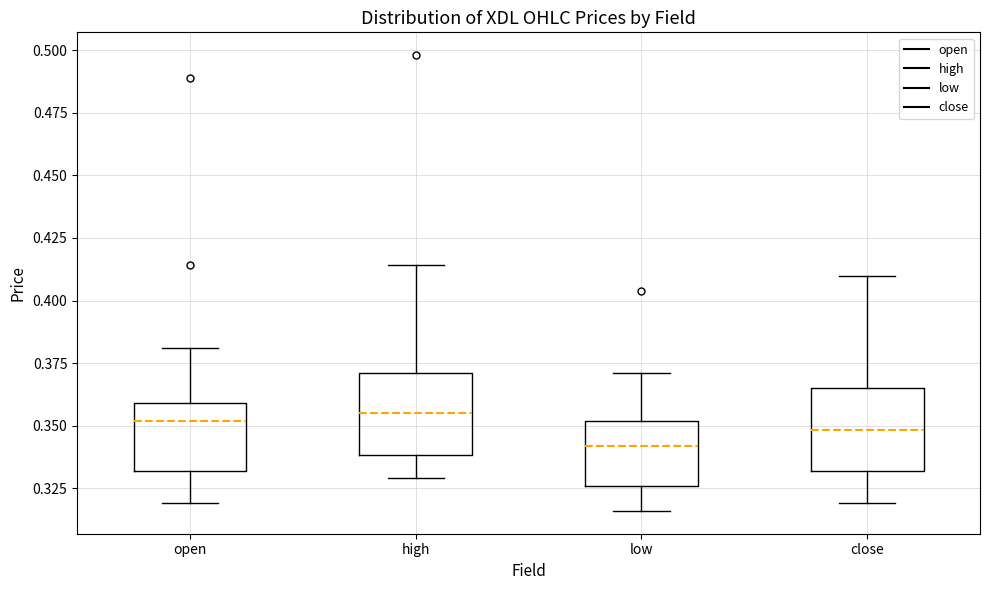

Reading left to right, transcribe this box plot: for each box, give where its median line is, the range the box spans, and where its two whiskers end, as read against the y-axis. The values are not printed on the chart, so give them approximately, as read against the axis.

open: median 0.350, box 0.330 to 0.360, whiskers 0.320 to 0.380
high: median 0.355, box 0.340 to 0.370, whiskers 0.330 to 0.415
low: median 0.340, box 0.325 to 0.350, whiskers 0.315 to 0.370
close: median 0.350, box 0.330 to 0.365, whiskers 0.320 to 0.410